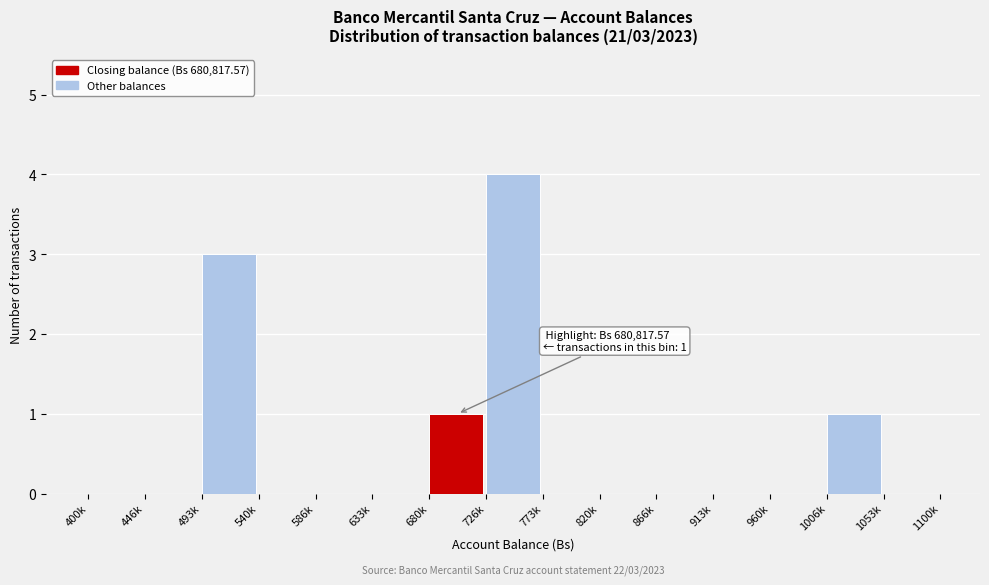

Reading left to right, transcribe all the data shown in this chart.

400k=0	446k=0	493k=3	540k=0	586k=0	633k=0	680k=1	726k=4	773k=0	820k=0	866k=0	913k=0	960k=0	1006k=1	1053k=0